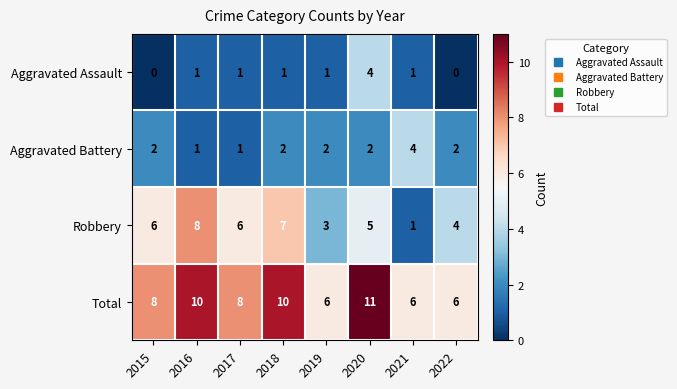

What is the sum of all Aggravated Assault values?

9